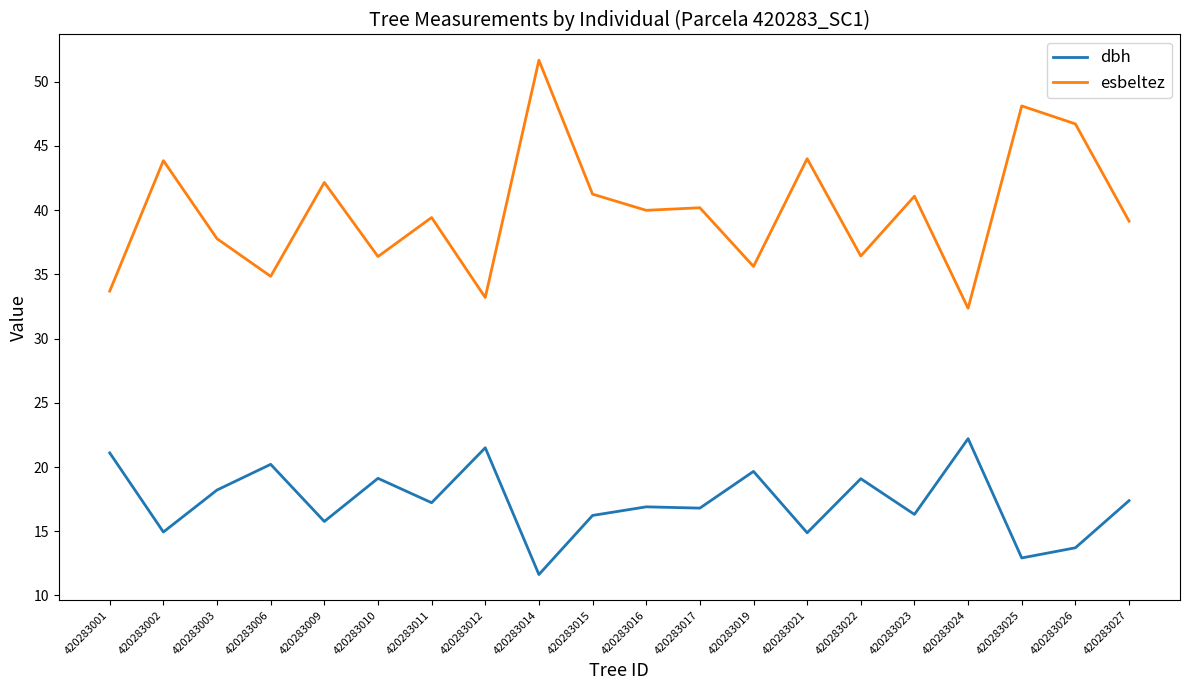

True or false: esbeltez has a value of 41.2 at 420283015.

True